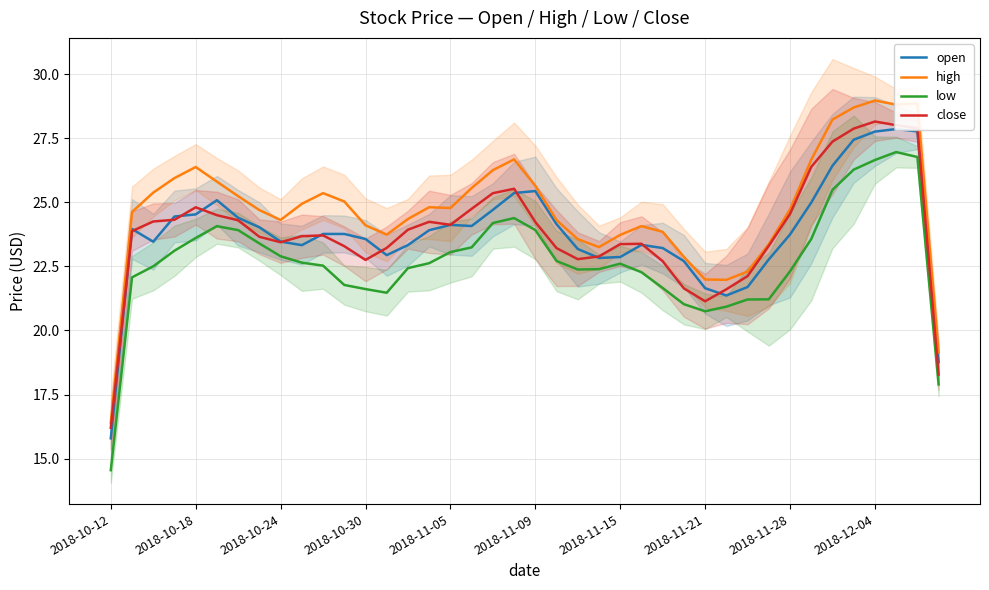

What is the greatest value displayed?

29.0